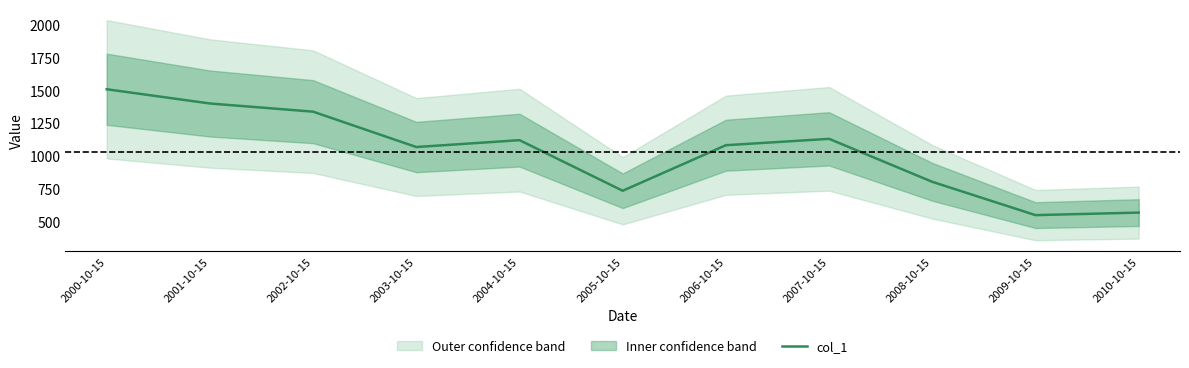

What is the label of the 11th point from the right?

2000-10-15